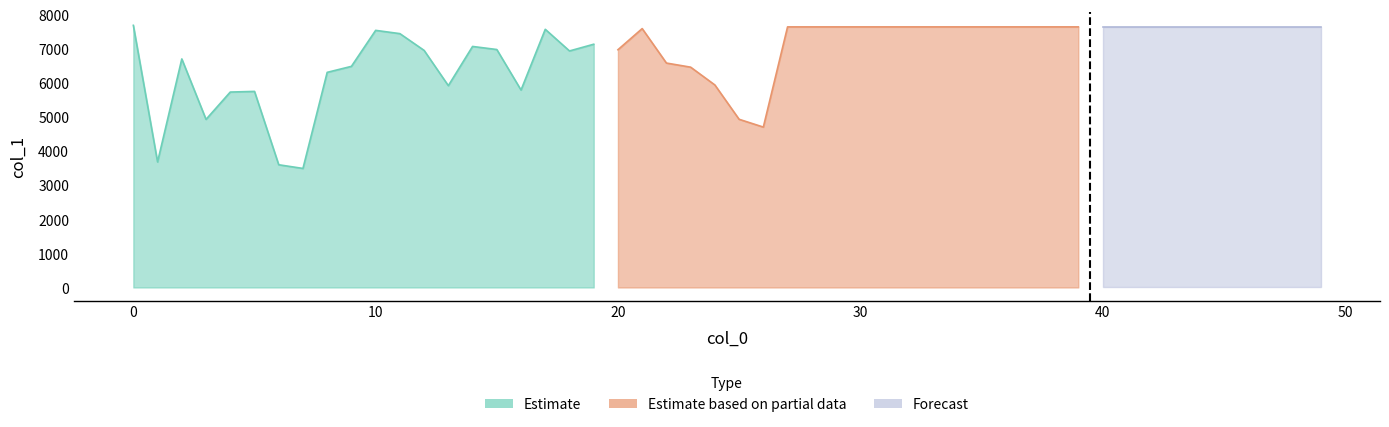

Is the value of Estimate at 8 greater than the value of Estimate based on partial data at 60?

No